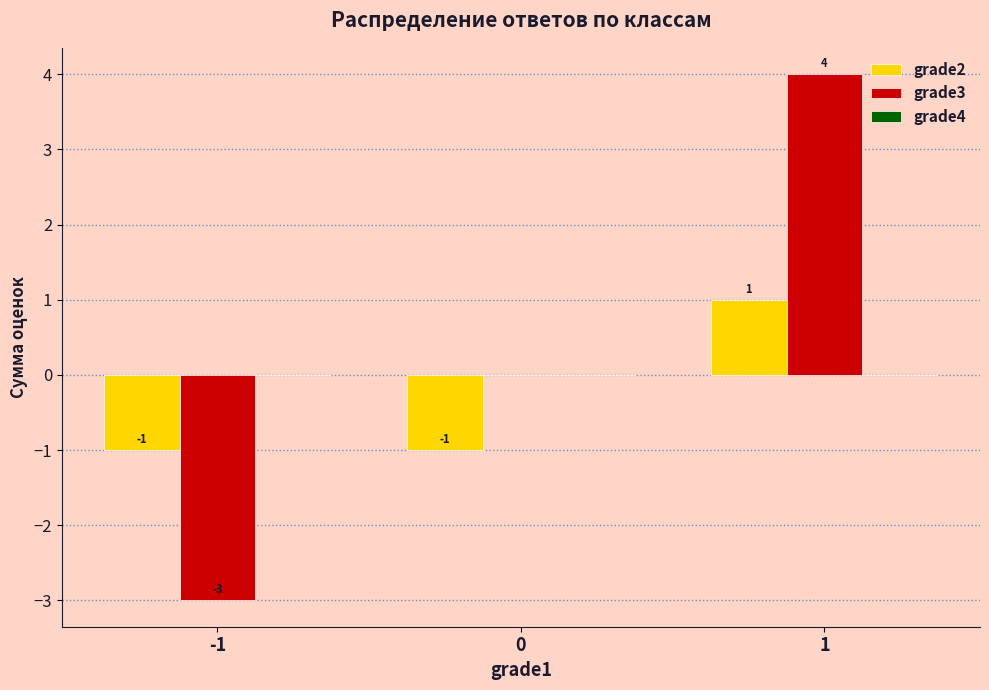

How many values in grade2 are above zero?

1